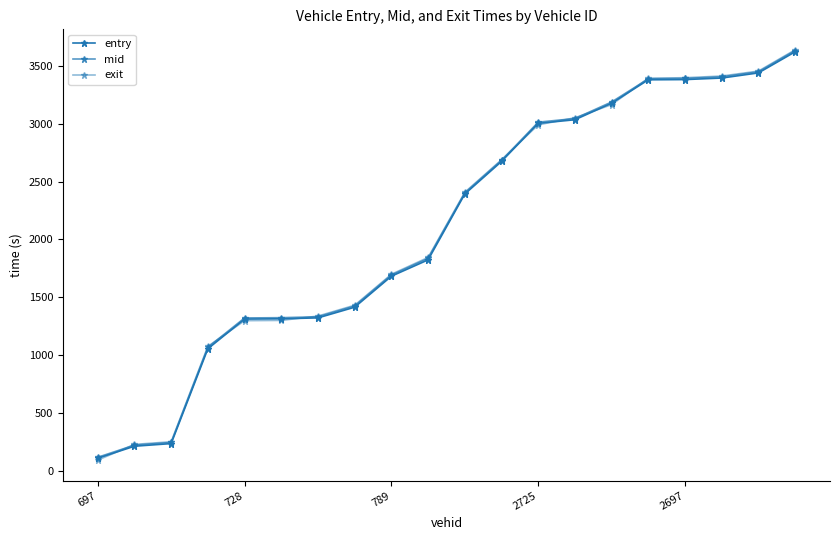

Count the number of categories in the chart.

20